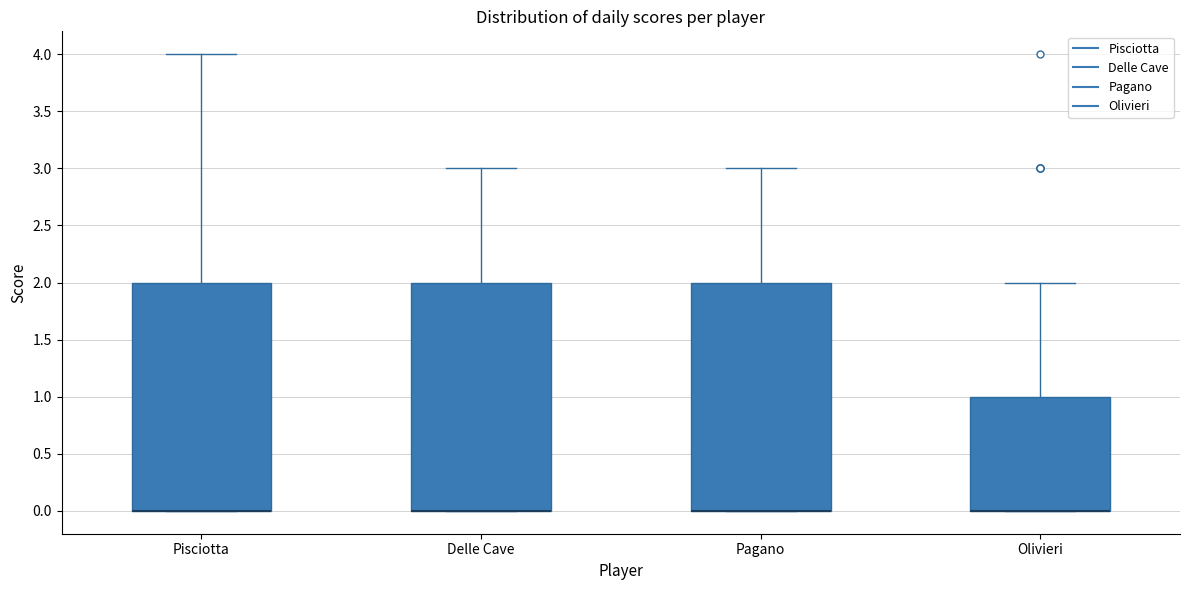

Reading left to right, transcribe this box plot: for each box, give where its median line is, the range the box spans, and where its two whiskers end, as read against the y-axis. The values are not printed on the chart, so give them approximately, as read against the axis.

Pisciotta: median 0 (drawn on the box's lower edge), box 0 to 2, whiskers 0 to 4
Delle Cave: median 0 (drawn on the box's lower edge), box 0 to 2, whiskers 0 to 3
Pagano: median 0 (drawn on the box's lower edge), box 0 to 2, whiskers 0 to 3
Olivieri: median 0 (drawn on the box's lower edge), box 0 to 1, whiskers 0 to 2